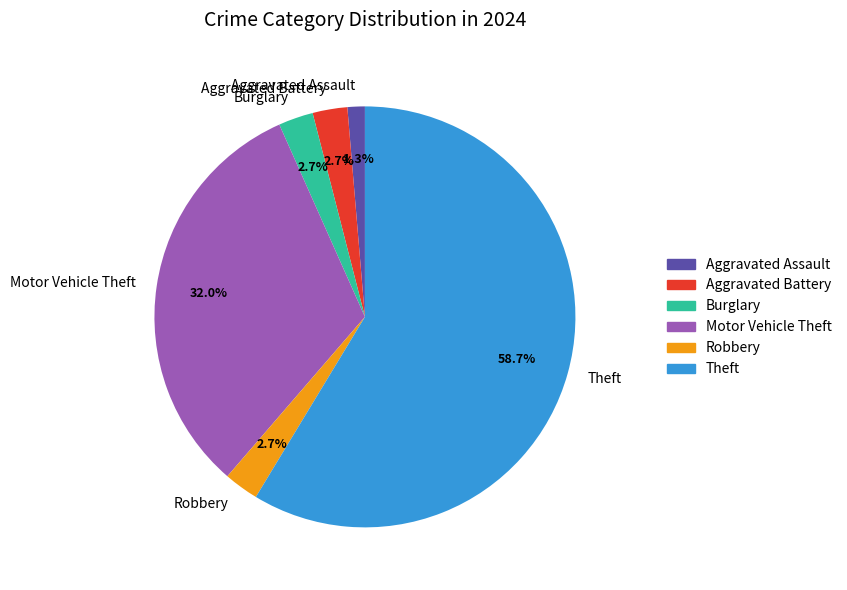

What is the smallest slice in the pie chart?

Aggravated Assault